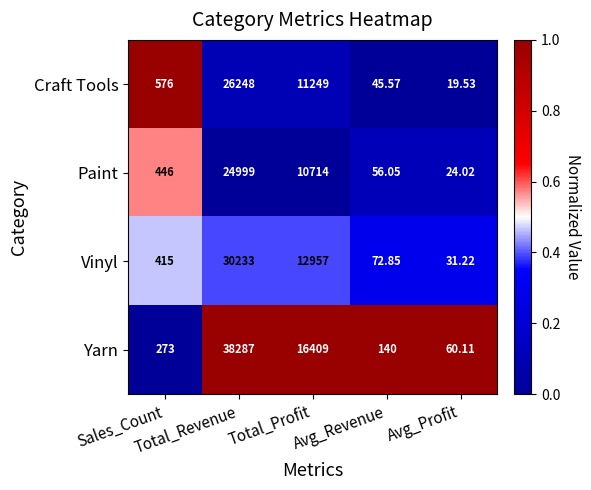

Which series has the widest spread of values?

Yarn